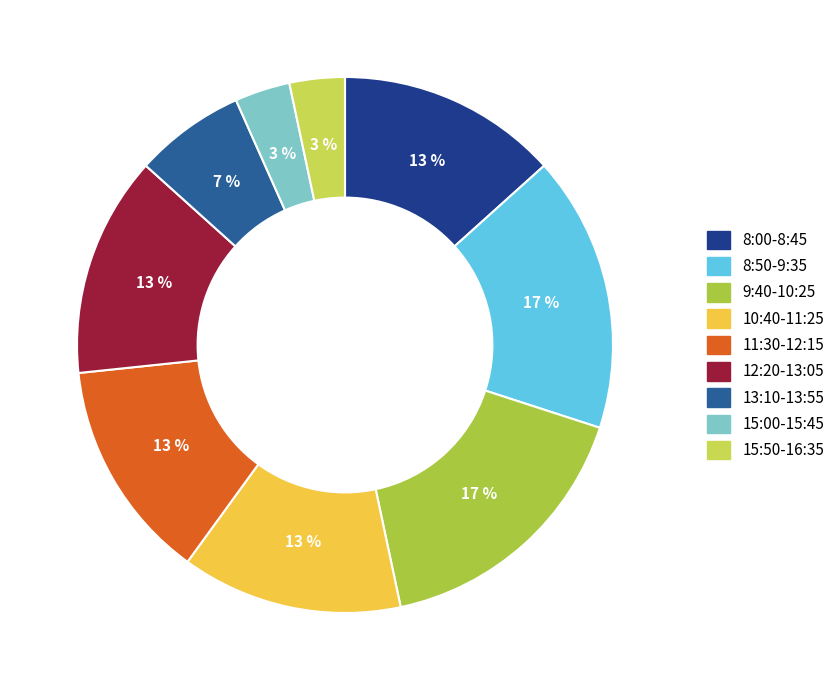

To the nearest percent, what percentage of the pie is 8:50-9:35?

17%